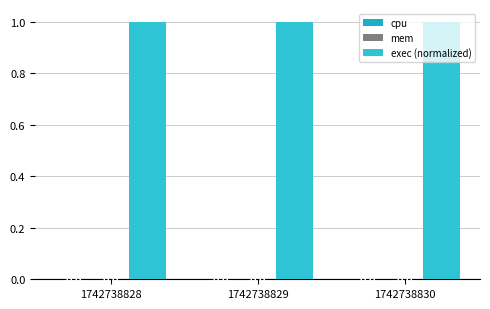

Rank the series at 1742738828 from highest to lowest value.

exec (normalized), cpu, mem